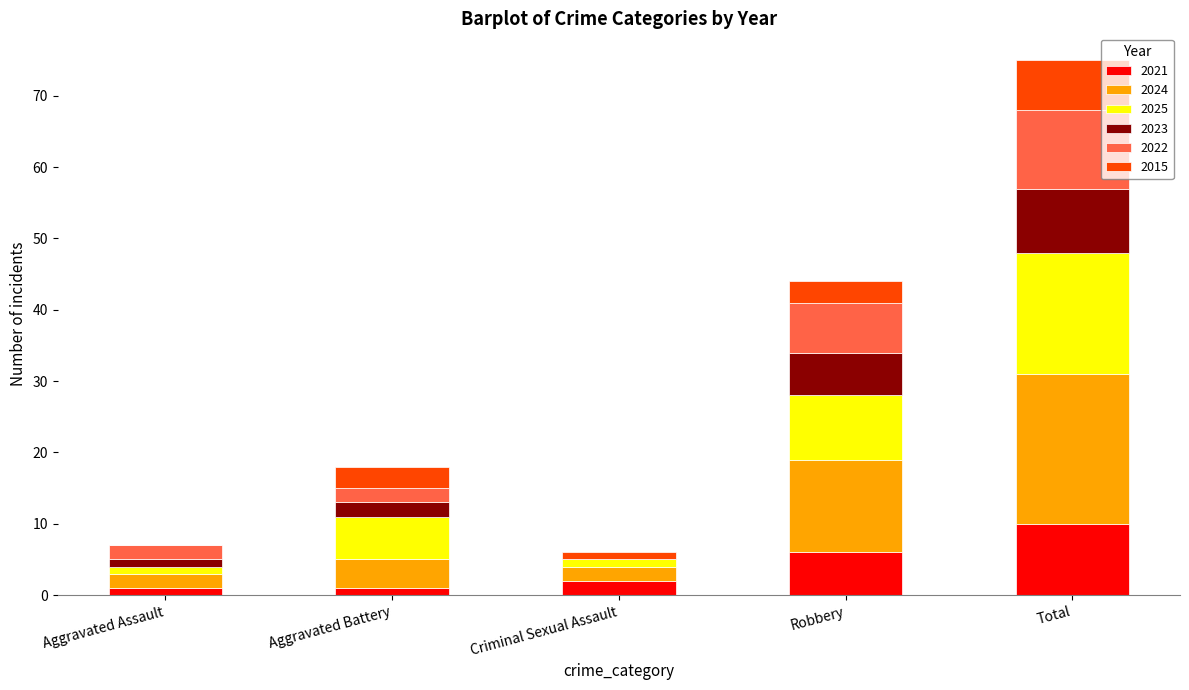

At which label is 2021 closest to 5?

Robbery